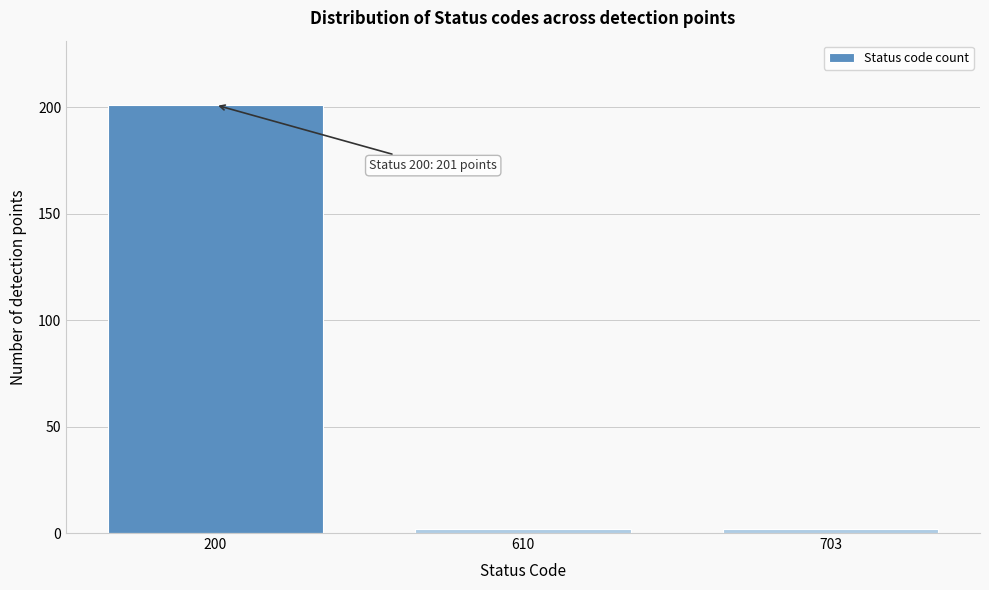

Reading left to right, transcribe all the data shown in this chart.

200=201	610=2	703=2